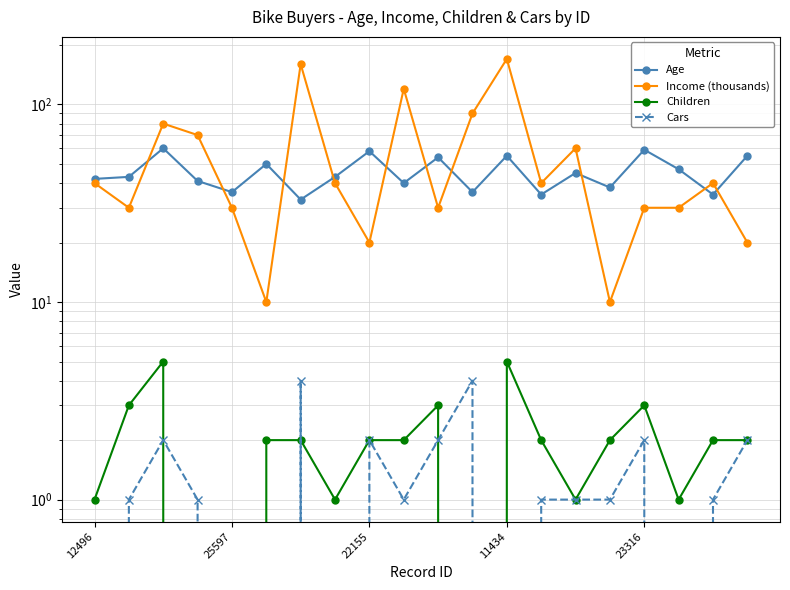

What is the label of the 3rd point from the left?

22155